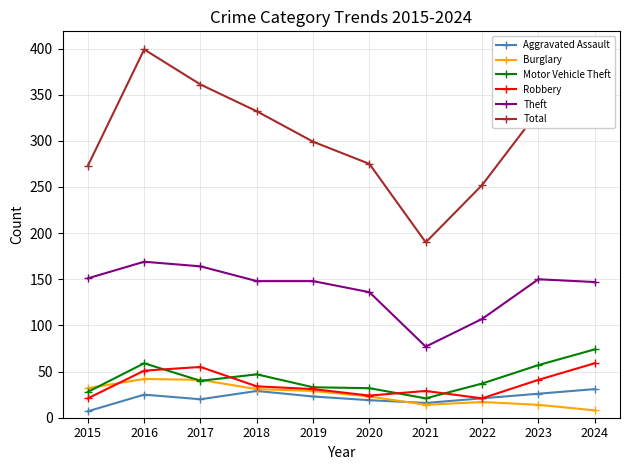

What are all the series names shown in the legend?

Aggravated Assault, Burglary, Motor Vehicle Theft, Robbery, Theft, Total